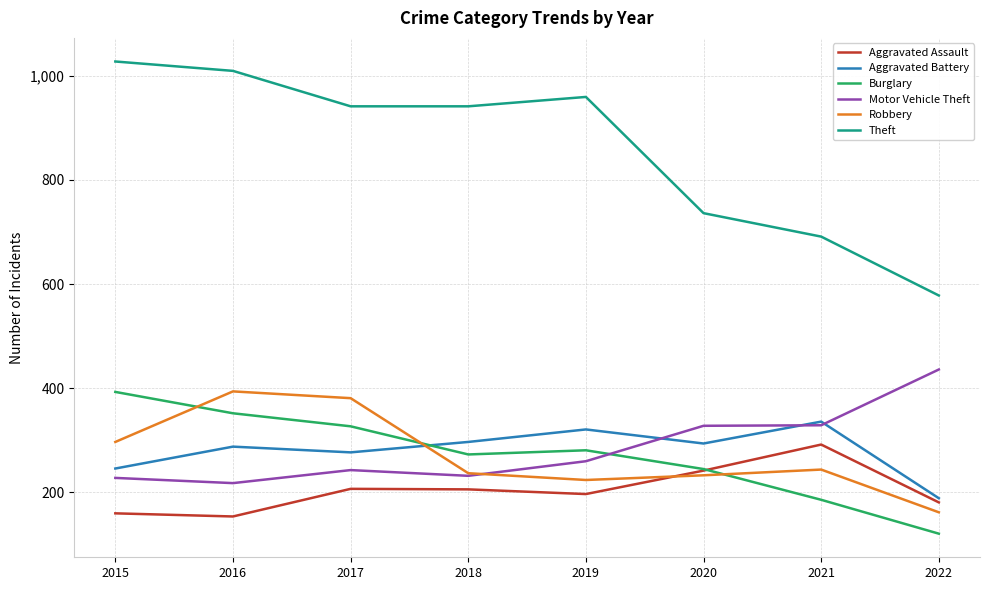

What is the total value across all series at 2017?

2376